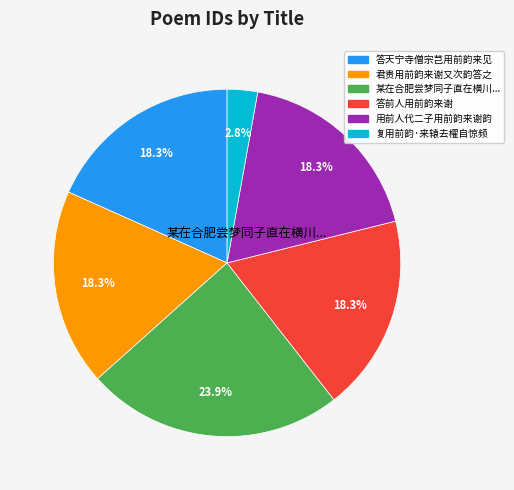

Is there any slice that represents more than half of the pie?

No